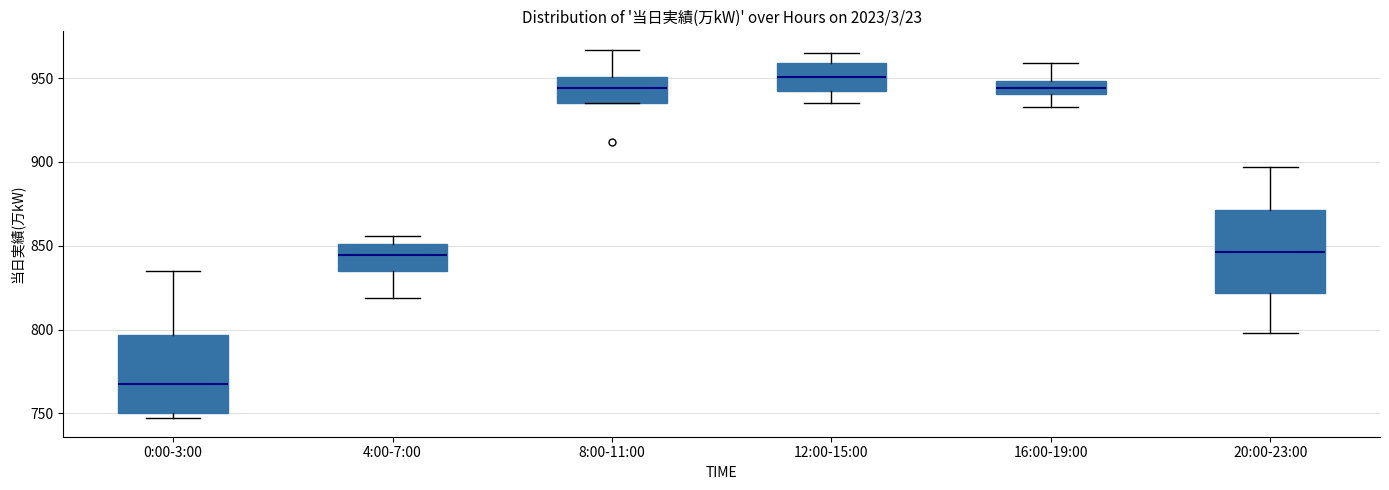

Where is the lower edge of the box for 12:00-15:00 on the y-axis? The values are not printed on the chart, so give them approximately, as read against the axis.

945